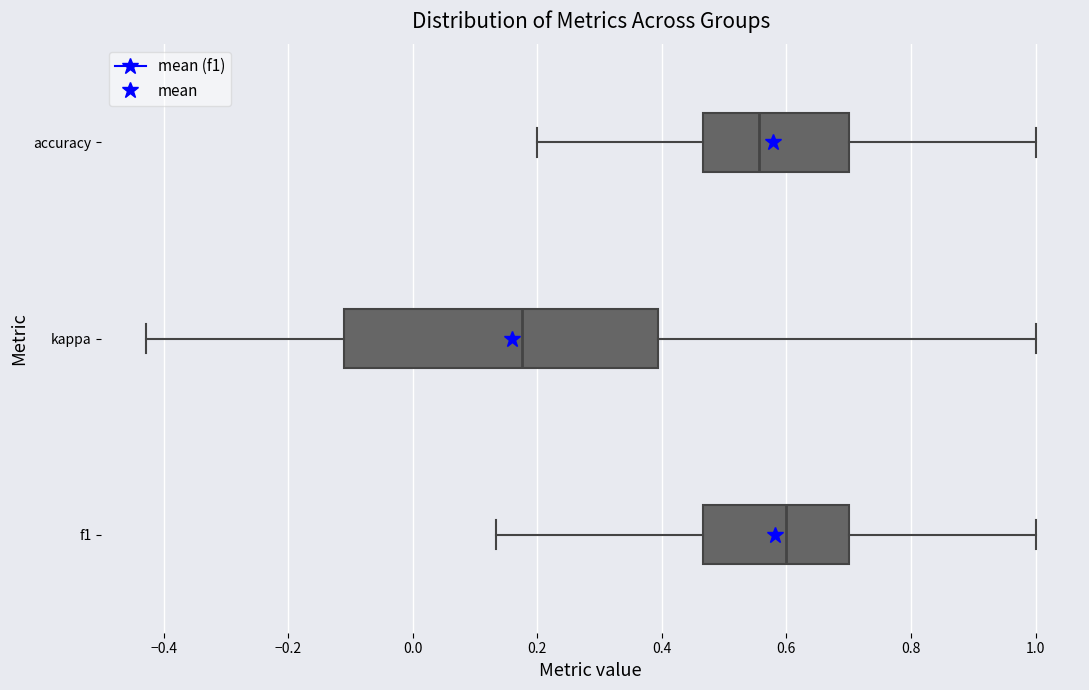

Where does the left whisker of the box for kappa end on the x-axis? The values are not printed on the chart, so give them approximately, as read against the axis.

-0.42